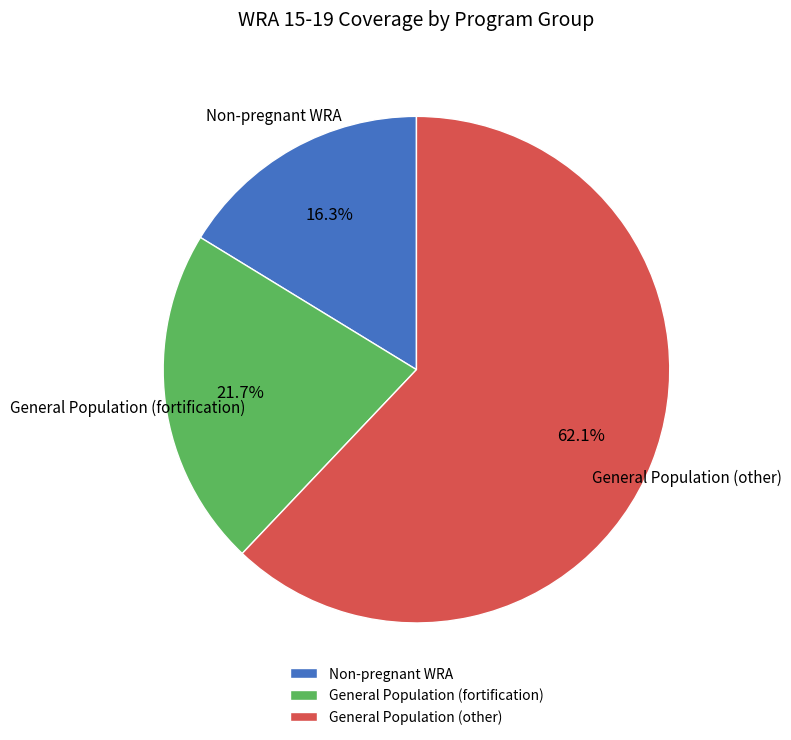

What is the ratio of the value at Non-pregnant WRA to the value at General Population (fortification)?

0.8